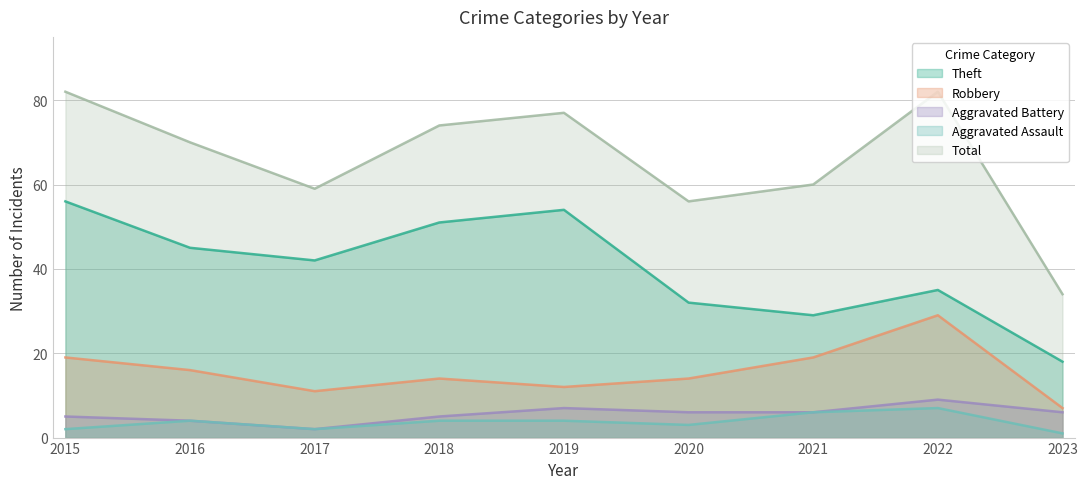

What is the average value of the Aggravated Assault series?

4